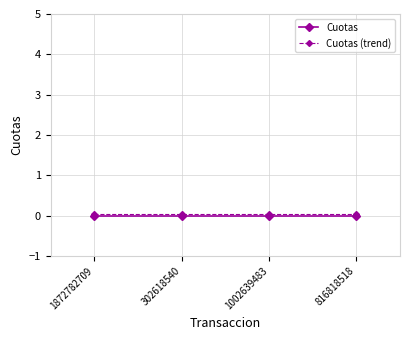

What is the total value across all series at 816818518?

0.1